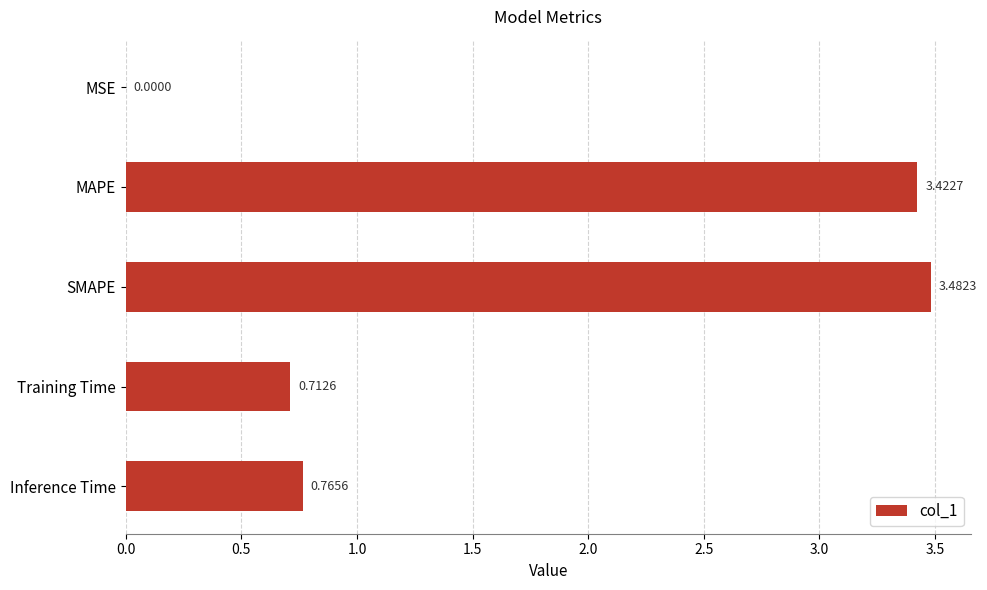

What is the change in value from MAPE to Training Time?

-2.7